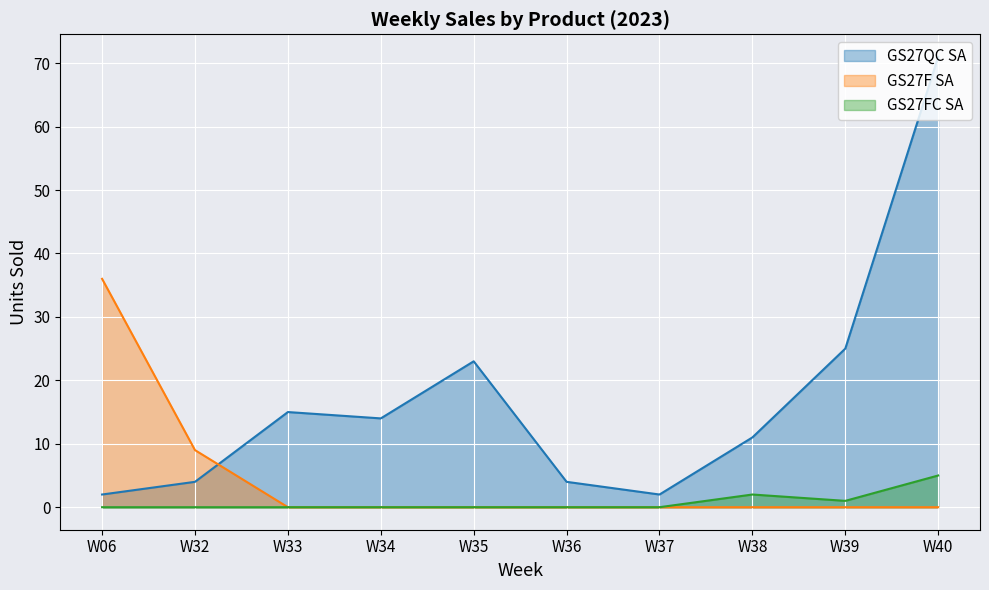

Reading left to right, extract all data points from this chart.

GS27QC SA: W06=2	W32=4	W33=15	W34=14	W35=23	W36=4	W37=2	W38=11	W39=25	W40=71
GS27F SA: W06=36	W32=9	W33=0	W34=0	W35=0	W36=0	W37=0	W38=0	W39=0	W40=0
GS27FC SA: W06=0	W32=0	W33=0	W34=0	W35=0	W36=0	W37=0	W38=2	W39=1	W40=5